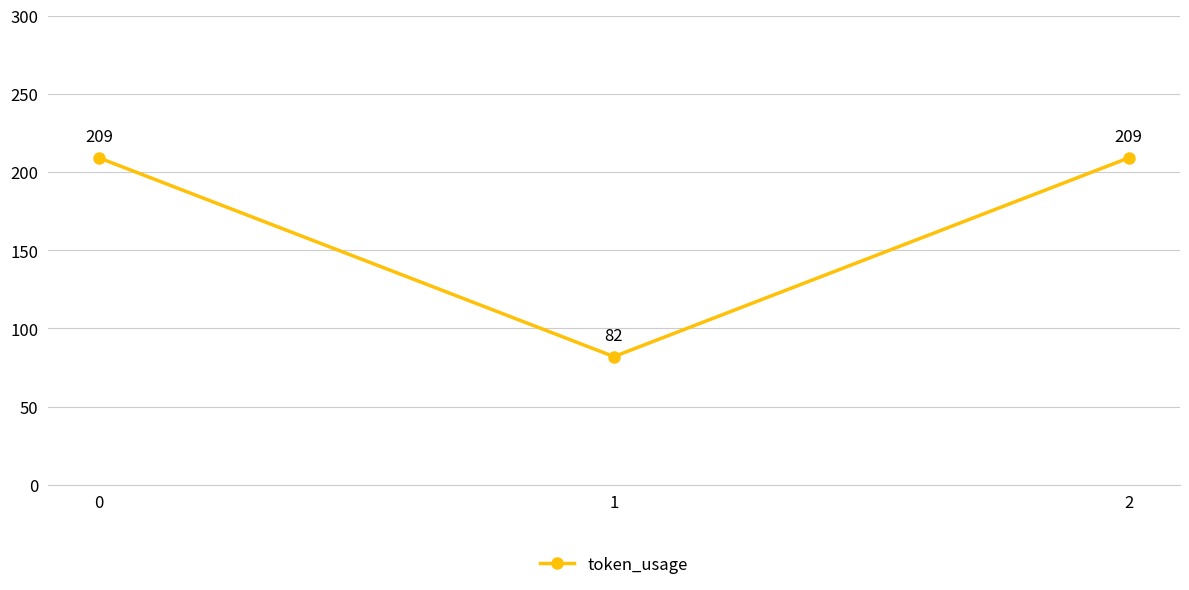

Where is the data nearest to the value 145?

1